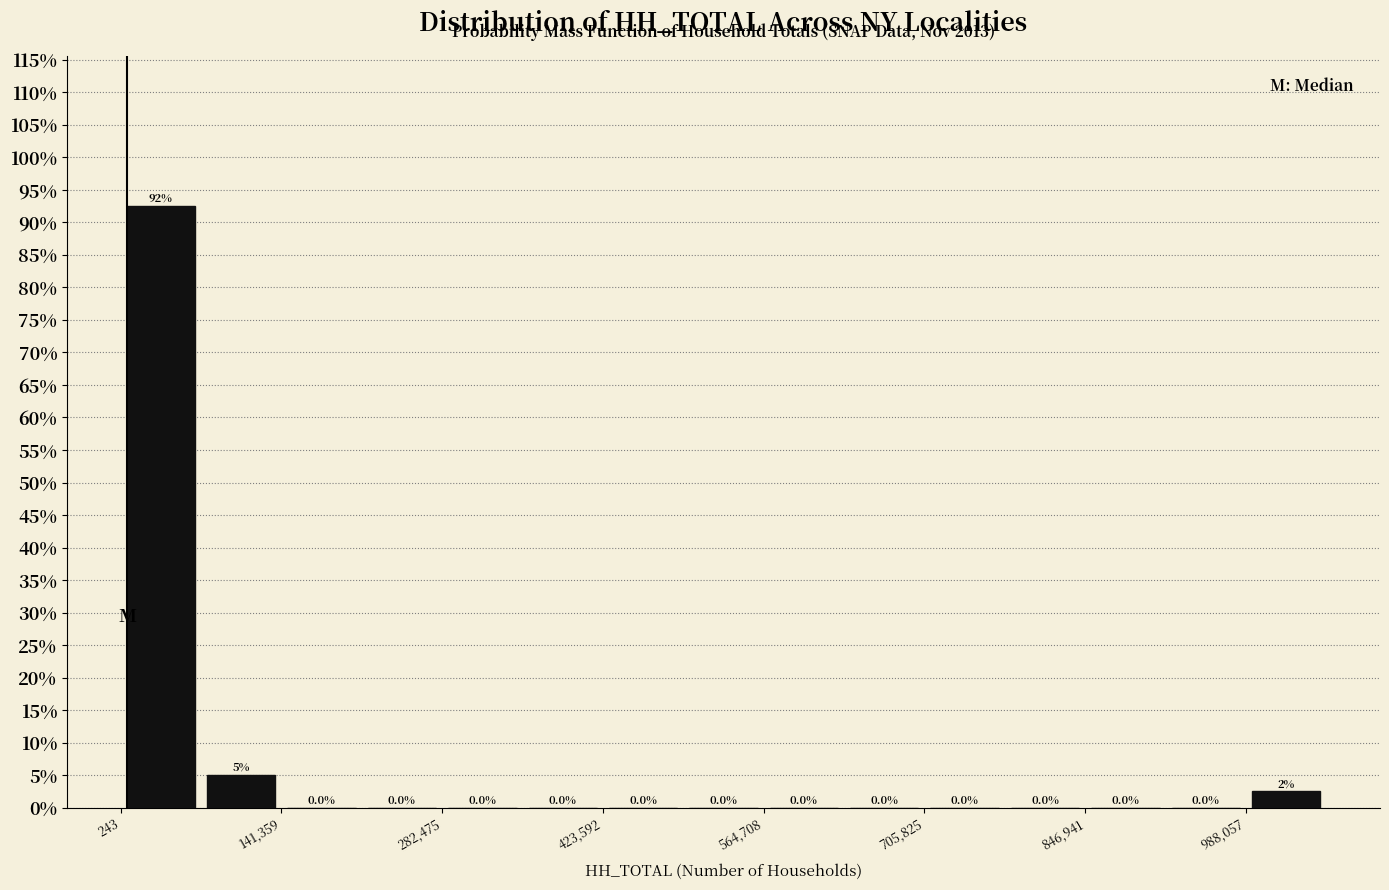

Around what value on the x-axis is the tallest bar? Give the approximate position of its centre, as read against the axis.

40000